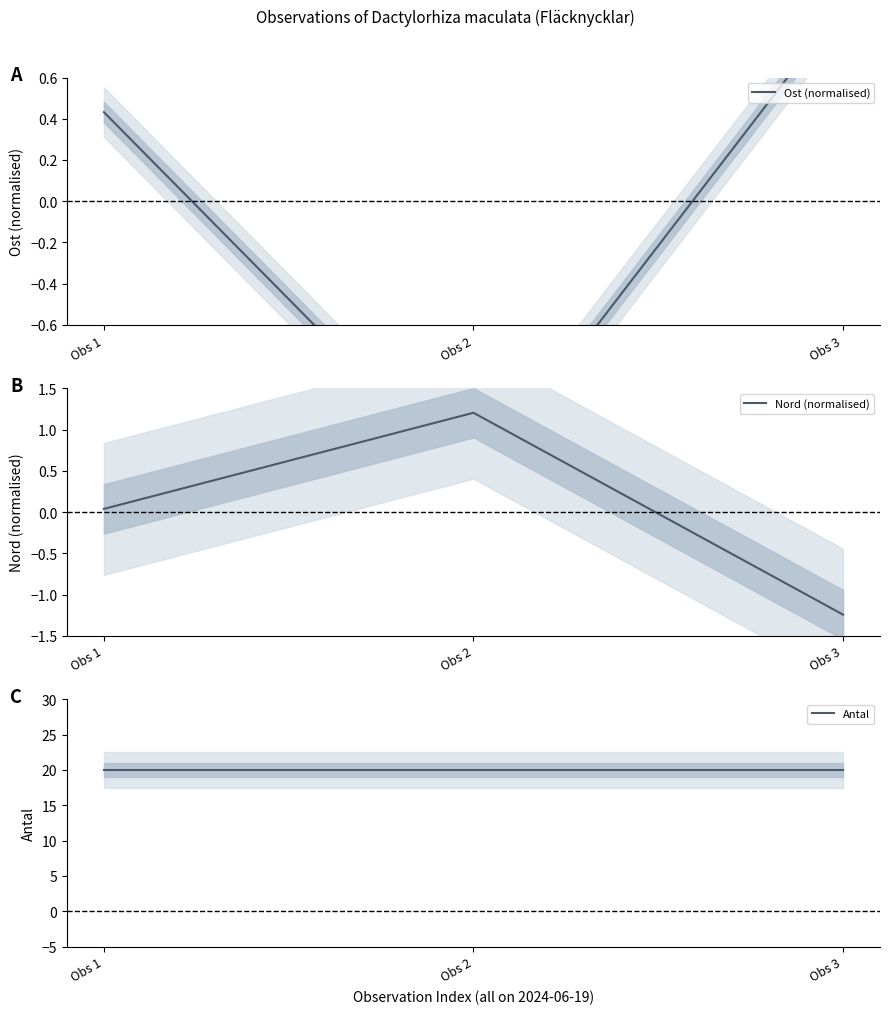

Is the value of Antal at Obs 3 greater than the value of Ost (normalised) at Obs 2?

Yes